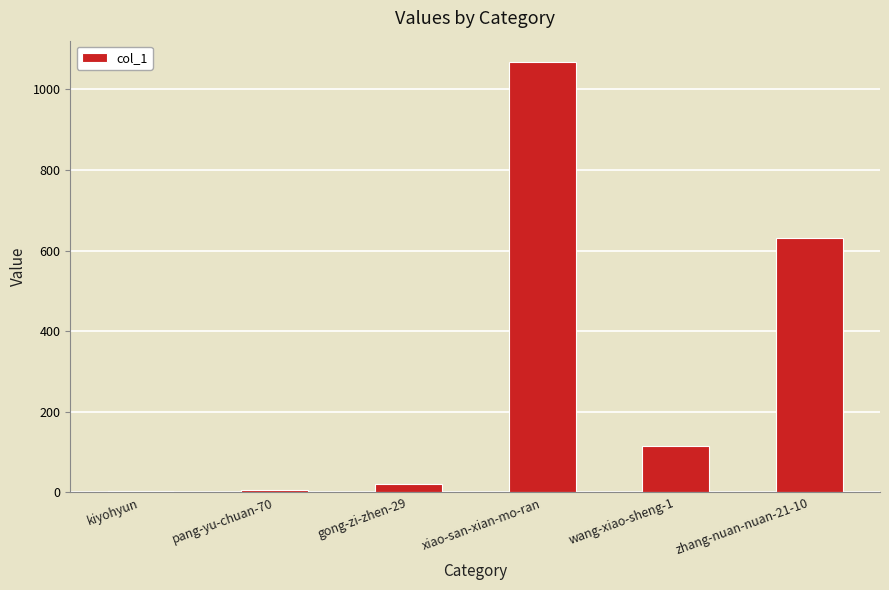

At which label is the value closest to 535?

zhang-nuan-nuan-21-10